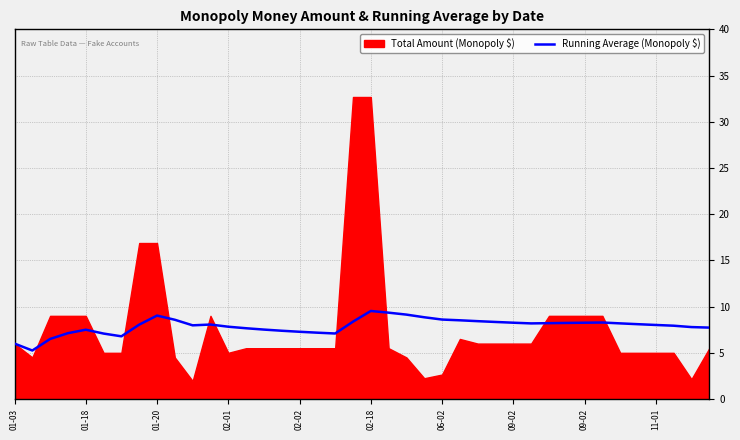

The chart shows a value of 7.5 at 01-18. True or false?

True